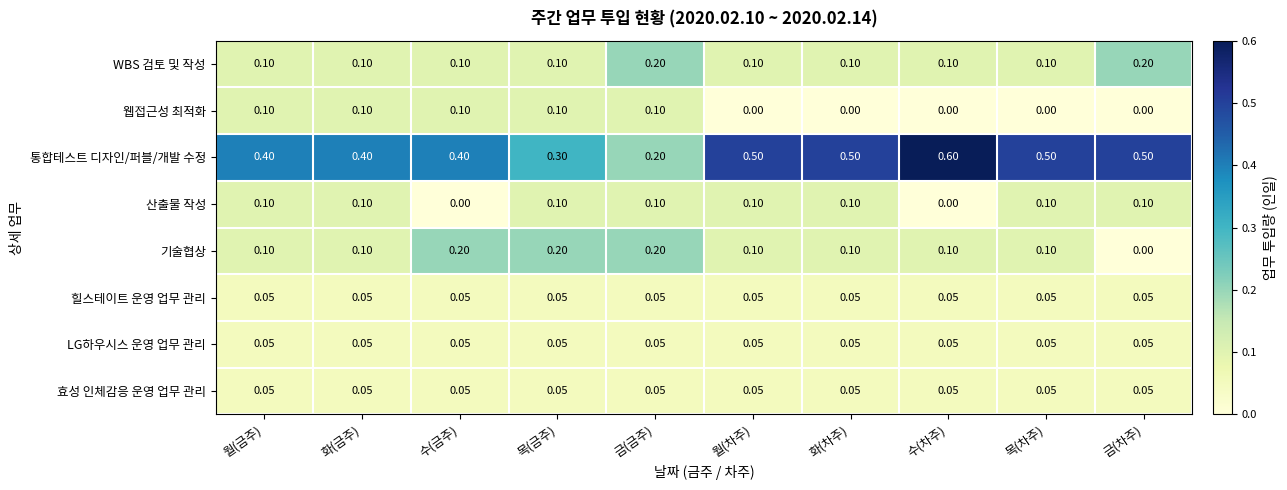

Which label corresponds to the largest value in the chart?

수(차주)